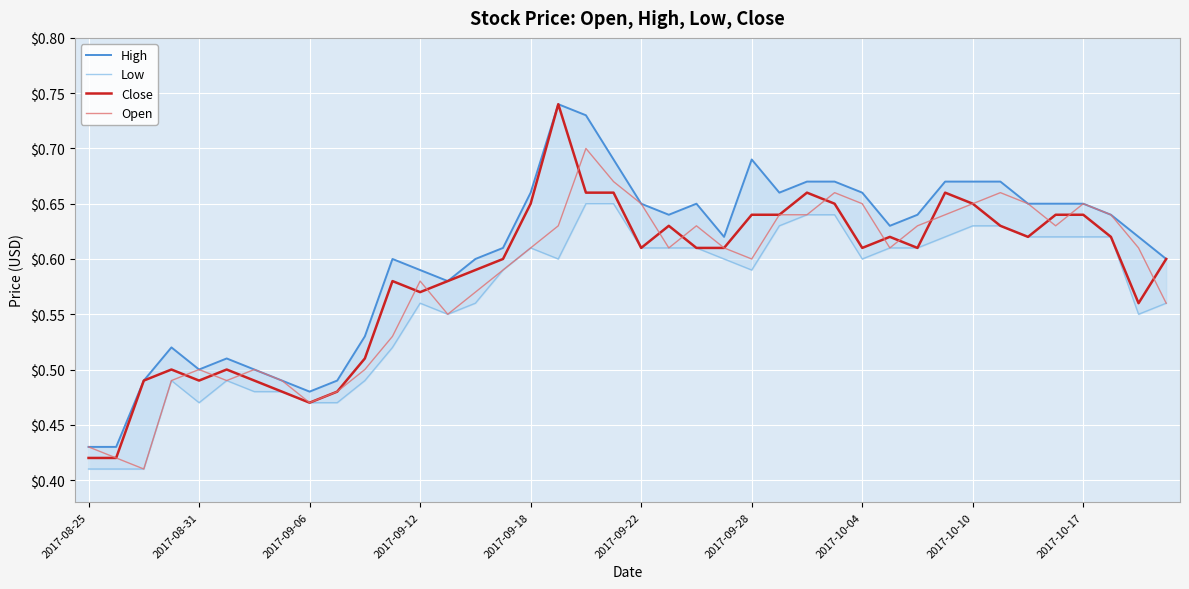

Which series has the largest range (max minus min)?

Close